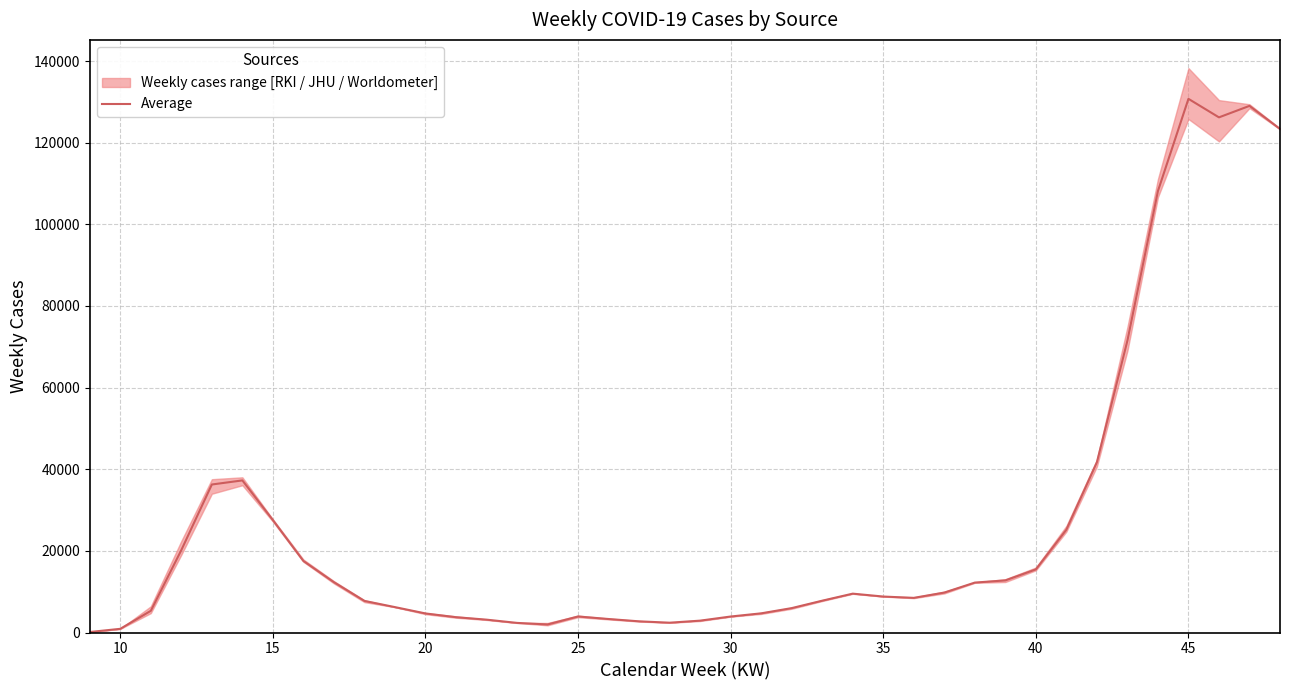

What is the highest value of the Average series?

130749